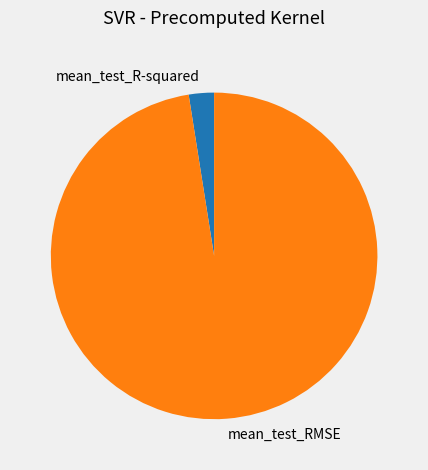

Does any single category account for the majority?

Yes